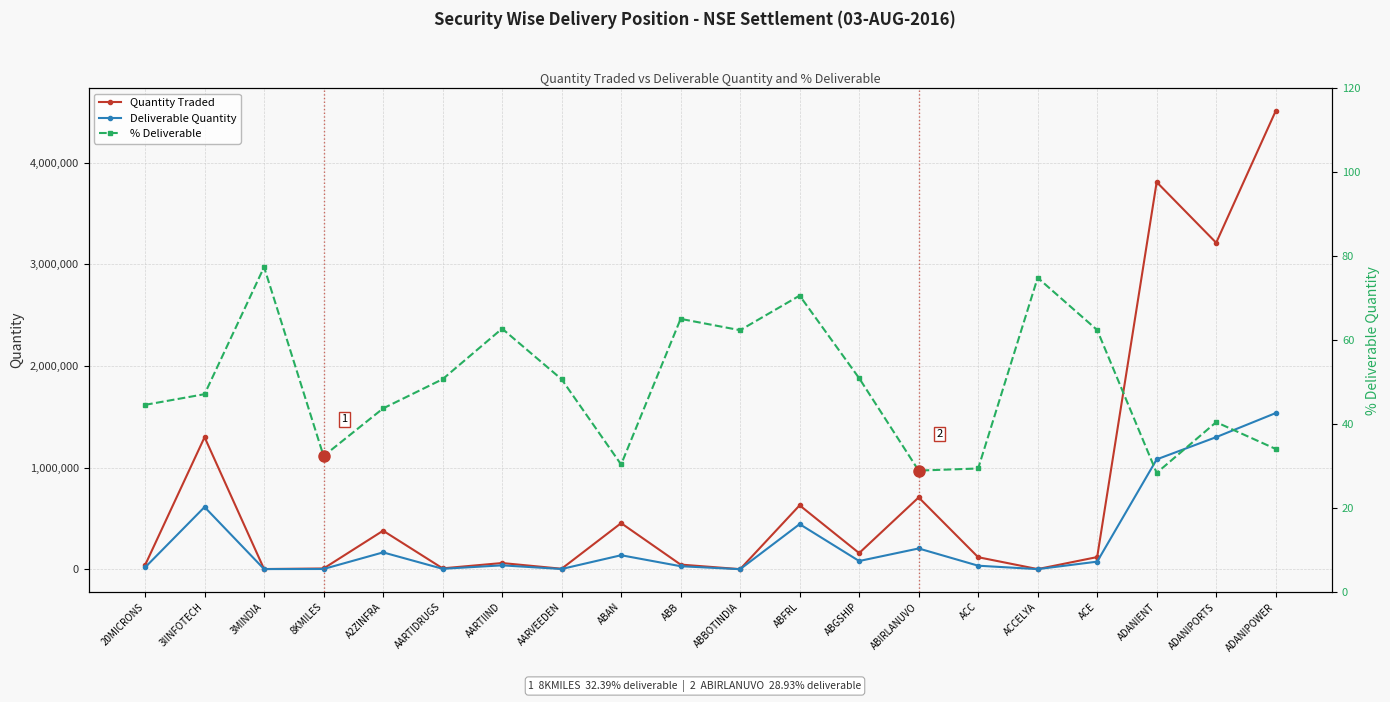

True or false: % Deliverable and Deliverable Quantity cross at least once.

False